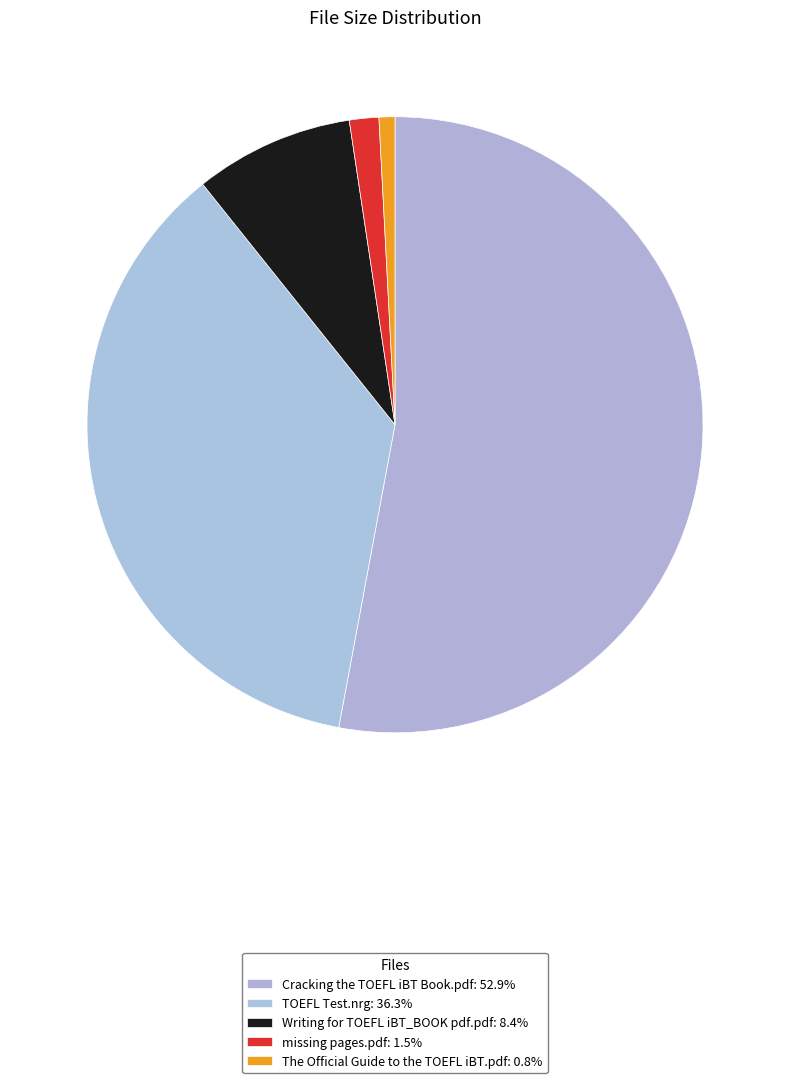

How many slices are in this pie chart?

5